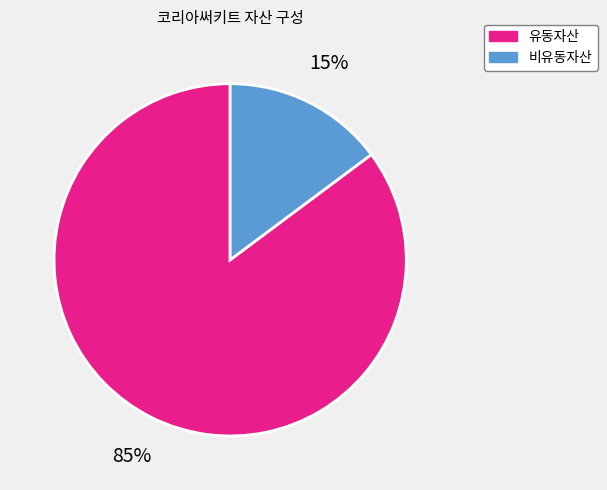

How many segments does this pie chart have?

2